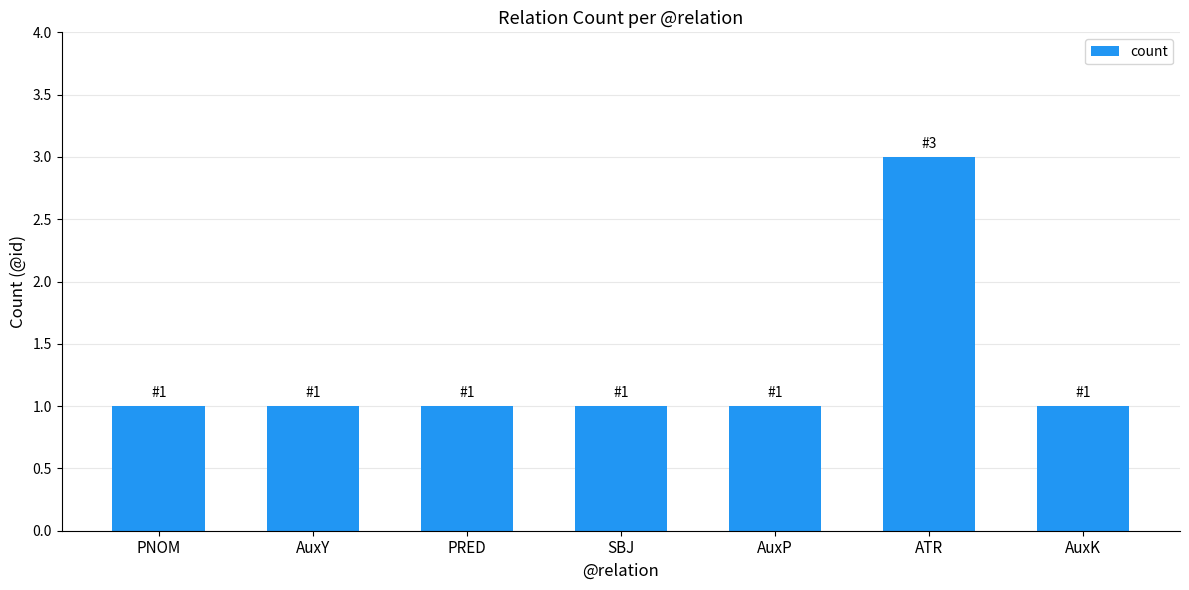

The chart shows a value of 1 at AuxK. True or false?

True